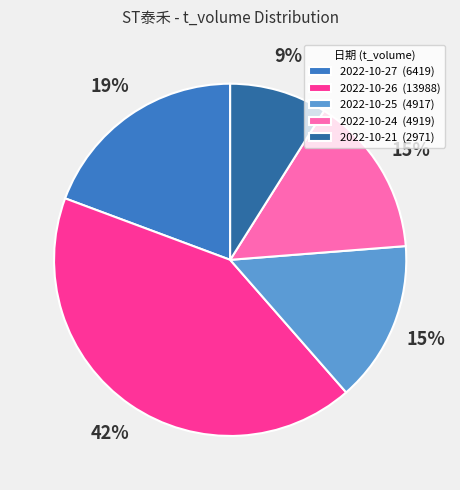

To the nearest percent, what is the difference between the 2022-10-26 (13988) and 2022-10-21 (2971) slice percentages?

33%